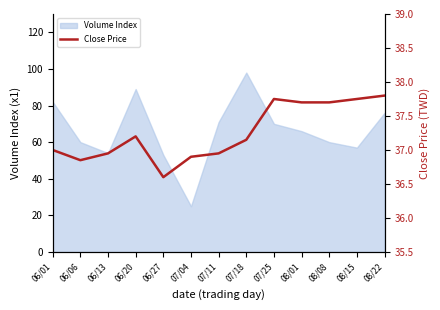

True or false: the data shows 16.2 at 06/20.

False